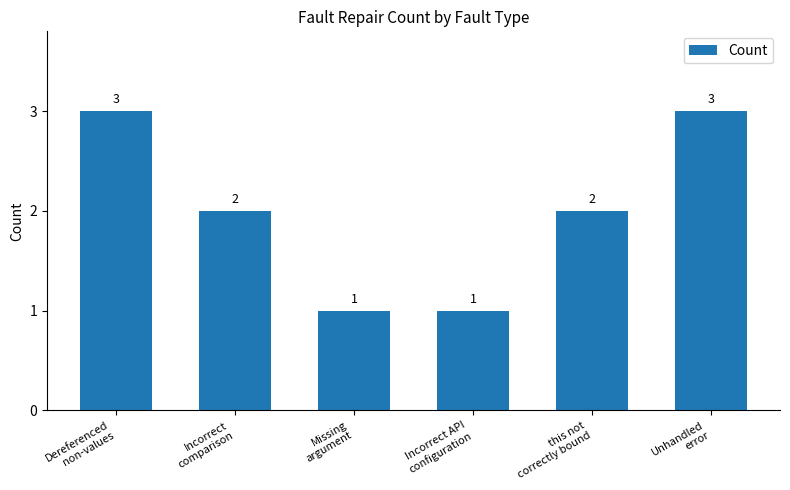

What is the difference between the values at Incorrect API
configuration and this not
correctly bound?

1